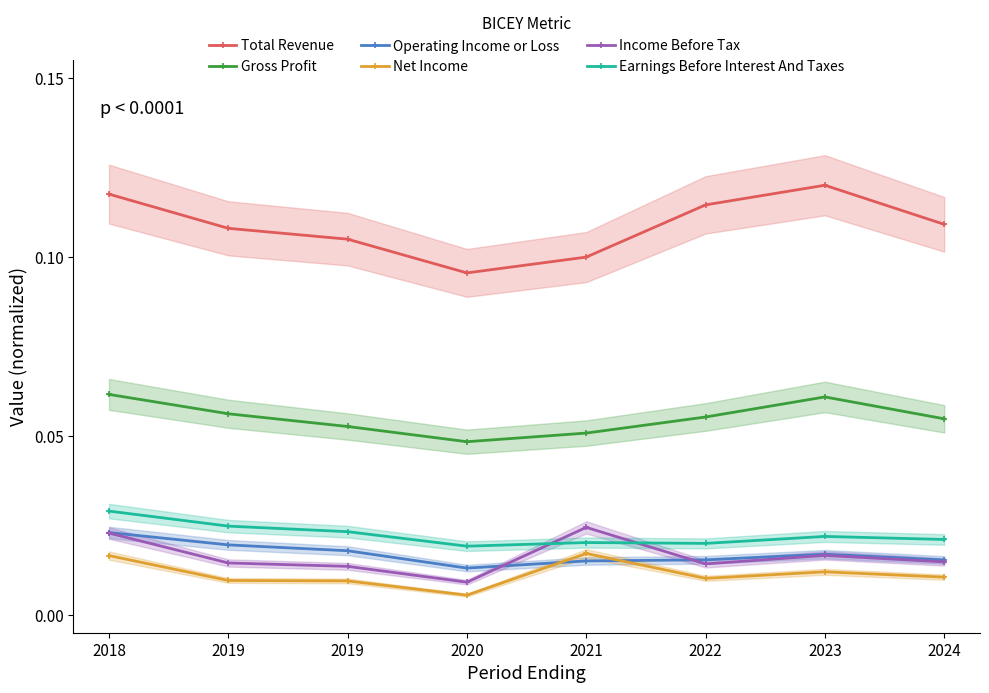

Which series has the largest range (max minus min)?

Total Revenue